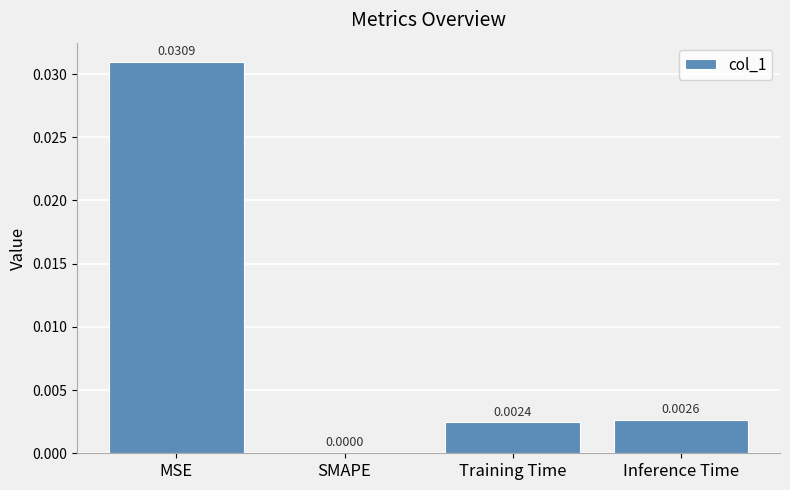

At which label is the value closest to 0?

SMAPE